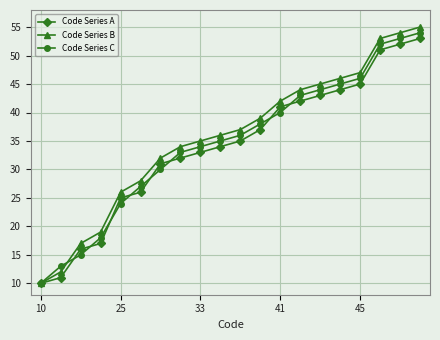

Which series has the widest spread of values?

Code Series B